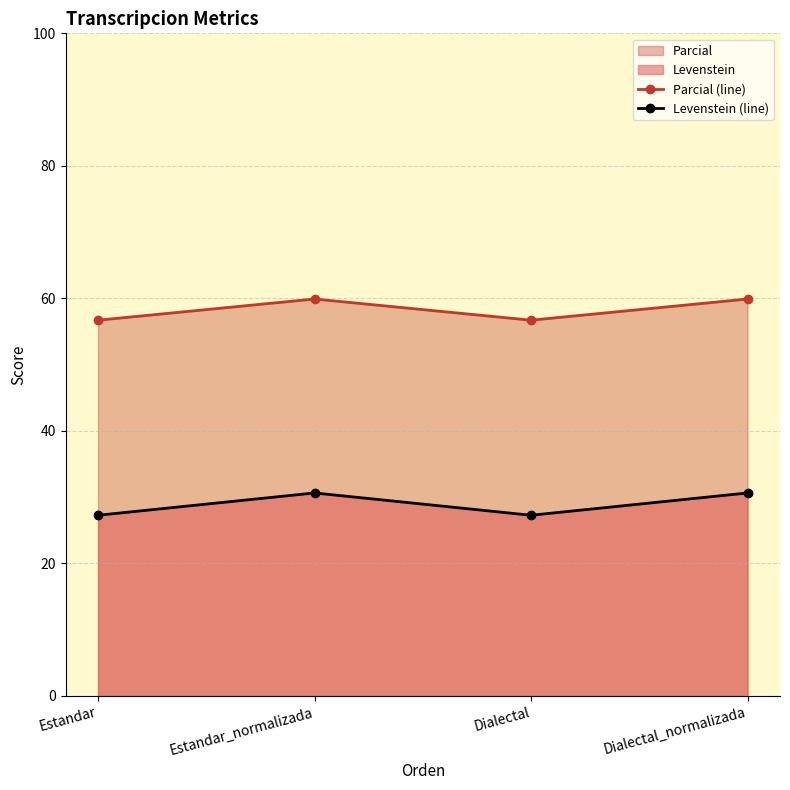

Read the Levenstein (line) value at Dialectal.

27.3